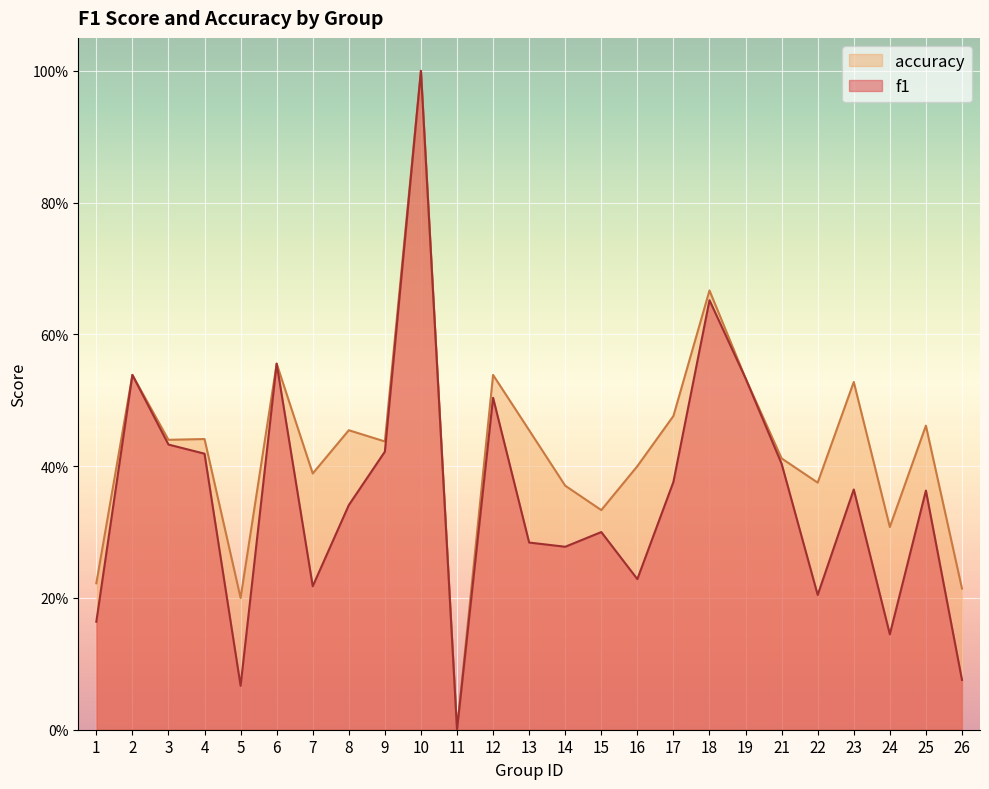

Reading left to right, what are all the values shown in this chart?

f1: 0.2	0.5	0.4	0.4	0.1	0.6	0.2	0.3	0.4	1.0	0.0	0.5	0.3	0.3	0.3	0.2	0.4	0.7	0.5	0.4	0.2	0.4	0.1	0.4	0.1
accuracy: 0.2	0.5	0.4	0.4	0.2	0.6	0.4	0.5	0.4	1.0	0.0	0.5	0.5	0.4	0.3	0.4	0.5	0.7	0.5	0.4	0.4	0.5	0.3	0.5	0.2